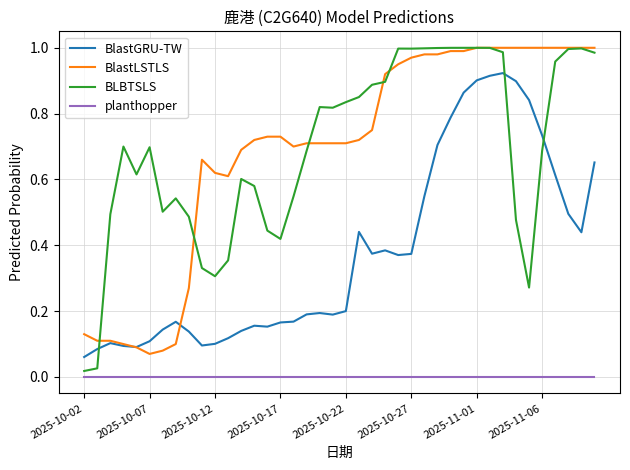

True or false: planthopper and BLBTSLS intersect in this chart.

False